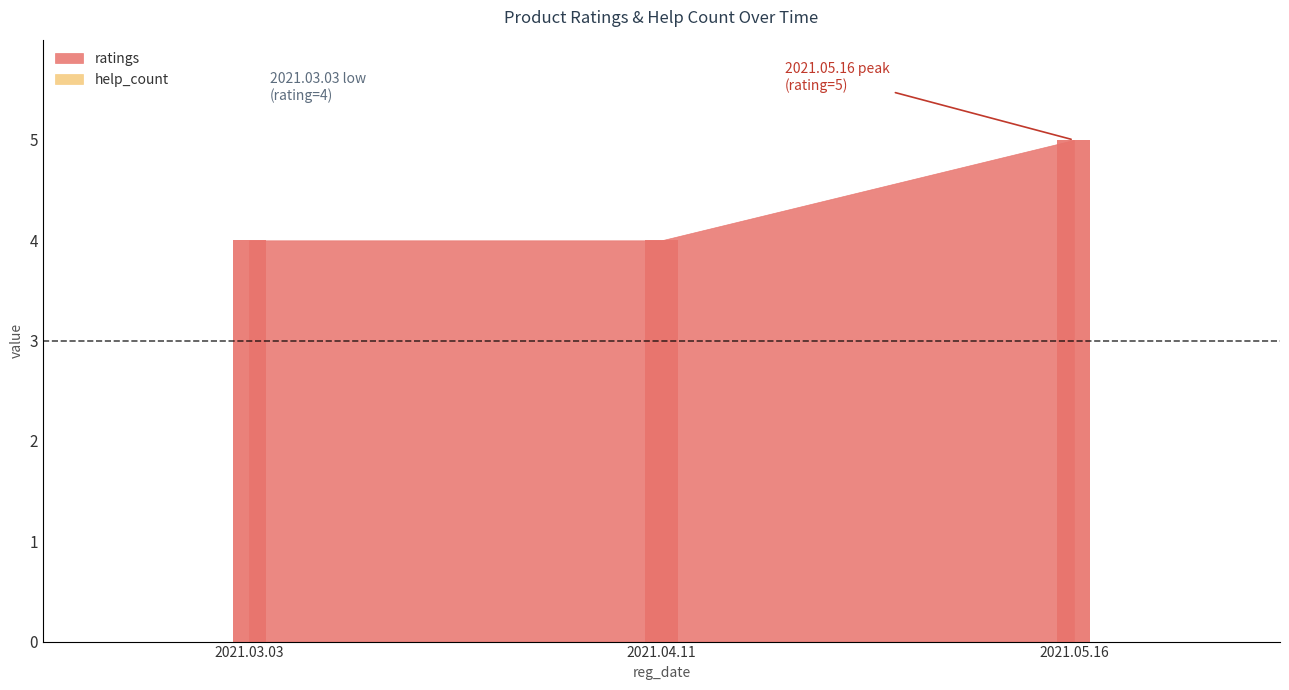

What is the difference between the highest and lowest values at 2021.05.16?

5